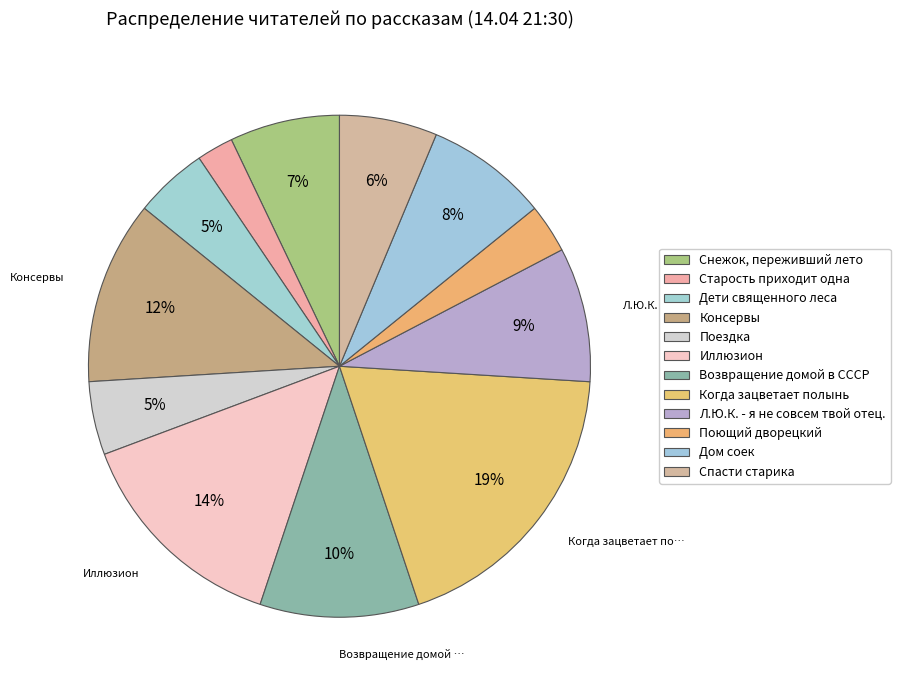

Count the number of slices in the pie.

12